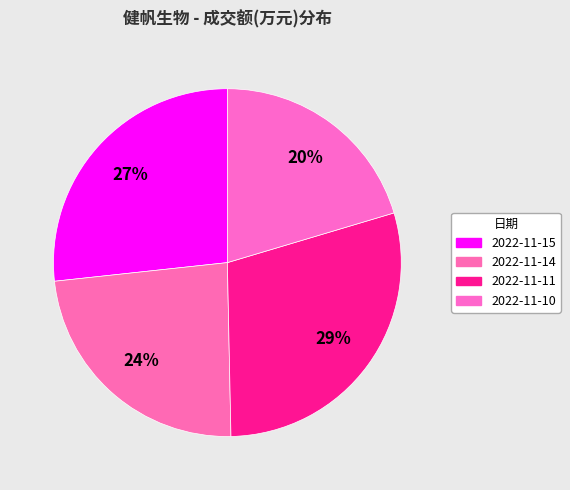

True or false: 2022-11-10 accounts for 20% of the total.

True